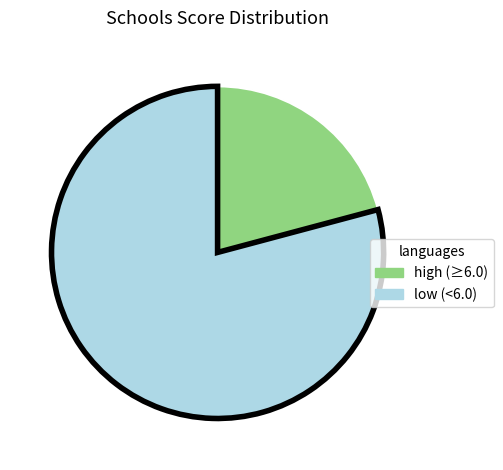

Do low (<6.0) and high (≥6.0) together represent more than half of the pie?

Yes